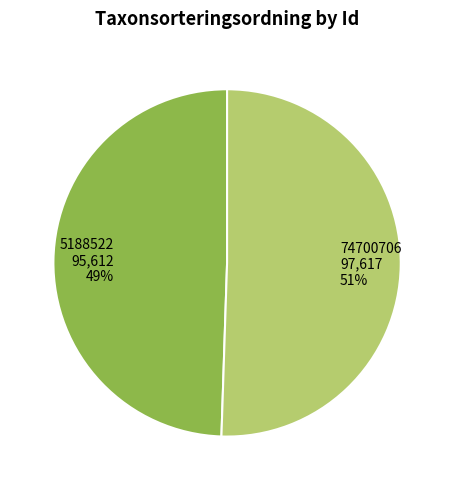

Do 74700706 and 5188522 together represent more than half of the pie?

Yes